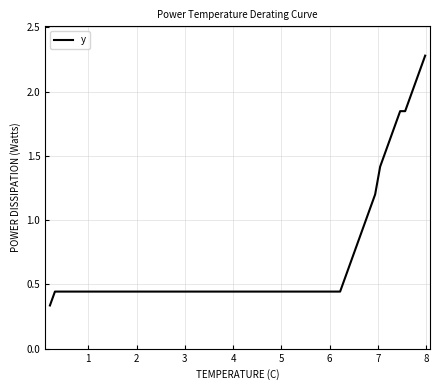

What is the difference between the maximum and minimum values?

1.9